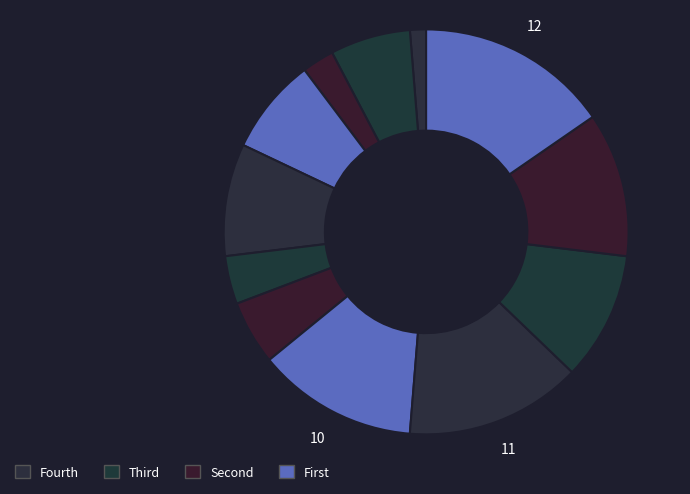

How many slices are in this pie chart?

12